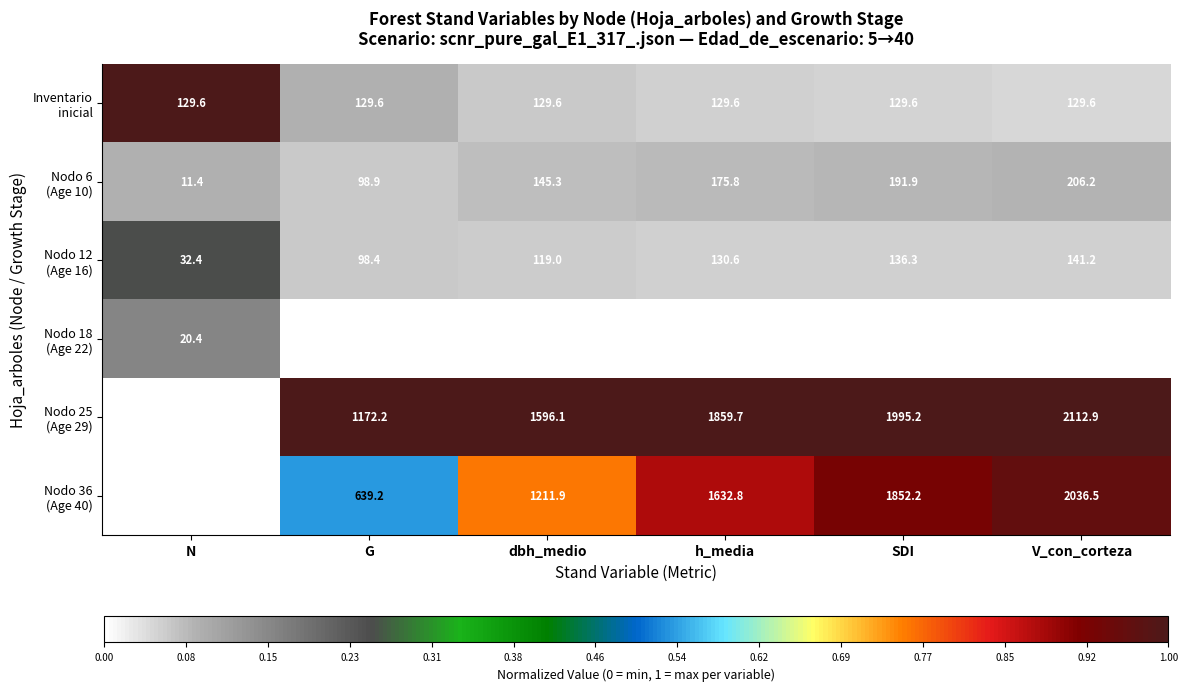

What is the spread (max minus min) of values at h_media?

1825.6